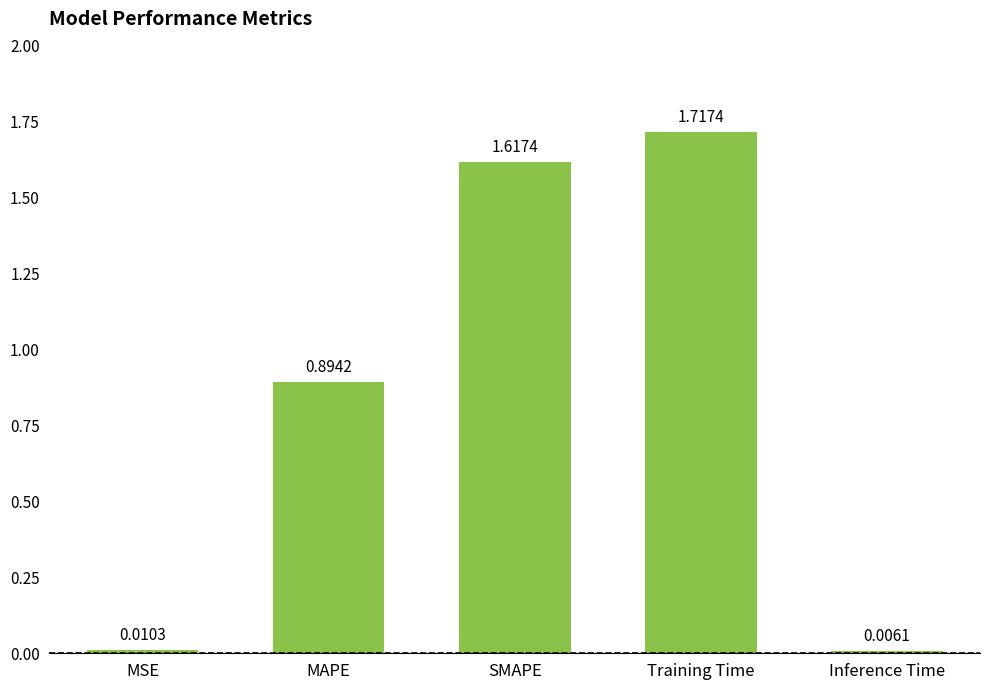

Rank the categories by value from highest to lowest.

Training Time, SMAPE, MAPE, MSE, Inference Time